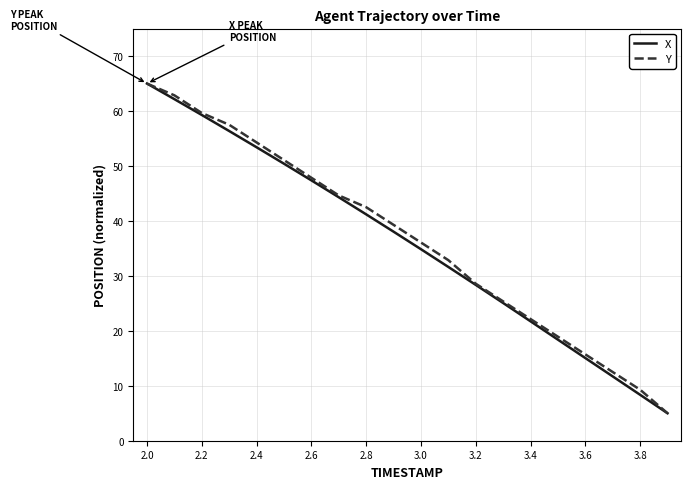

What is the minimum value shown in the chart?

5.0